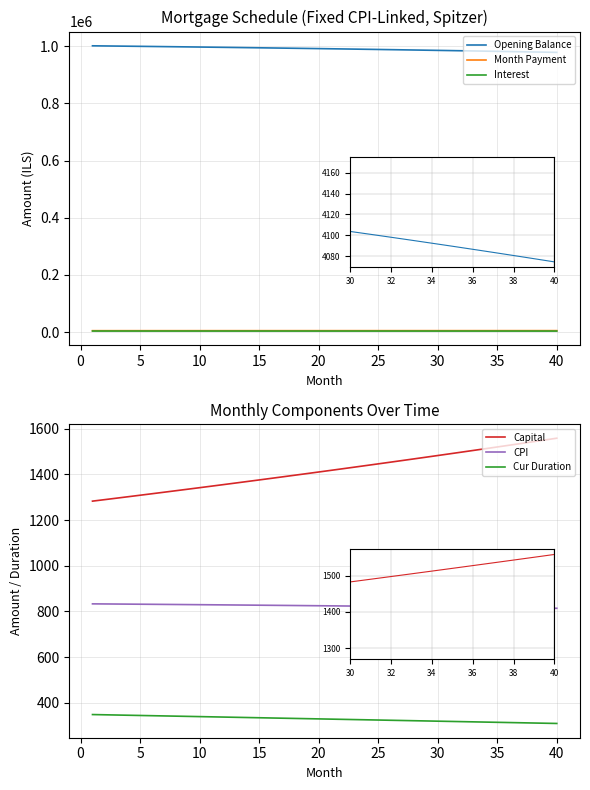

Reading left to right, what are all the values shown in this chart?

Opening Balance: 1000833.3	1000383.3	999926.4	999462.8	998992.2	998514.7	998030.3	997538.9	997040.4	996534.9	996022.3	995502.5	994975.6	994441.4	993899.9	993351.2	992795.1	992231.6	991660.7	991082.3	990496.4	989902.9	989301.9	988693.2	988076.8	987452.8	986820.9	986181.3	985533.8	984878.4	984215.1	983543.8	982864.5	982177.1	981481.6	980777.9	980066.1	979346.0	978617.6	977880.9
Month Payment: 5453.1	5457.7	5462.2	5466.8	5471.3	5475.9	5480.5	5485.0	5489.6	5494.2	5498.8	5503.3	5507.9	5512.5	5517.1	5521.7	5526.3	5530.9	5535.5	5540.1	5544.8	5549.4	5554.0	5558.6	5563.3	5567.9	5572.5	5577.2	5581.8	5586.5	5591.1	5595.8	5600.4	5605.1	5609.8	5614.5	5619.1	5623.8	5628.5	5633.2
Interest: 4170.1	4168.3	4166.4	4164.4	4162.5	4160.5	4158.5	4156.4	4154.3	4152.2	4150.1	4147.9	4145.7	4143.5	4141.2	4139.0	4136.6	4134.3	4131.9	4129.5	4127.1	4124.6	4122.1	4119.6	4117.0	4114.4	4111.8	4109.1	4106.4	4103.7	4100.9	4098.1	4095.3	4092.4	4089.5	4086.6	4083.6	4080.6	4077.6	4074.5
Capital: 1283.0	1289.4	1295.9	1302.4	1308.9	1315.4	1322.0	1328.6	1335.3	1342.0	1348.7	1355.4	1362.2	1369.0	1375.9	1382.7	1389.7	1396.6	1403.6	1410.6	1417.7	1424.8	1431.9	1439.1	1446.3	1453.5	1460.8	1468.1	1475.4	1482.8	1490.2	1497.7	1505.2	1512.7	1520.3	1527.9	1535.5	1543.2	1550.9	1558.7
CPI: 833.0	832.6	832.2	831.8	831.4	831.0	830.6	830.2	829.8	829.3	828.9	828.5	828.0	827.6	827.1	826.6	826.2	825.7	825.2	824.7	824.2	823.7	823.2	822.7	822.2	821.7	821.1	820.6	820.0	819.5	818.9	818.4	817.8	817.2	816.6	816.0	815.4	814.8	814.2	813.6
Cur Duration: 348.0	347.0	346.0	345.0	344.0	343.0	342.0	341.0	340.0	339.0	338.0	337.0	336.0	335.0	334.0	333.0	332.0	331.0	330.0	329.0	328.0	327.0	326.0	325.0	324.0	323.0	322.0	321.0	320.0	319.0	318.0	317.0	316.0	315.0	314.0	313.0	312.0	311.0	310.0	309.0